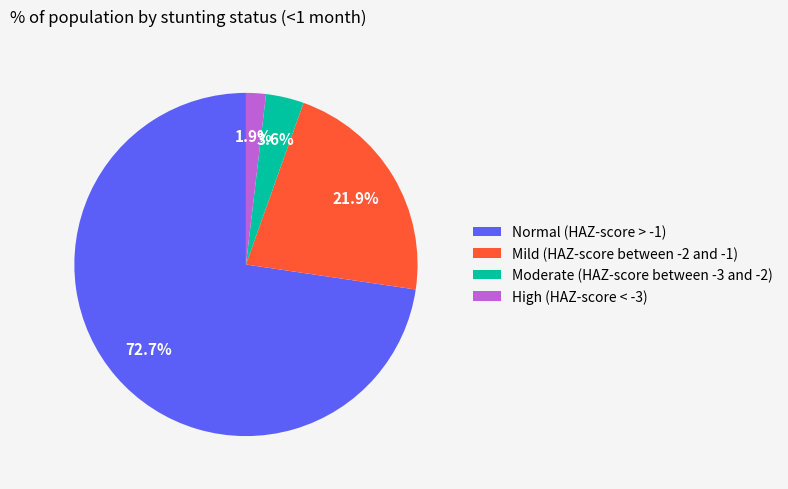

The Normal (HAZ-score > -1) slice represents 65% of the pie. True or false?

False